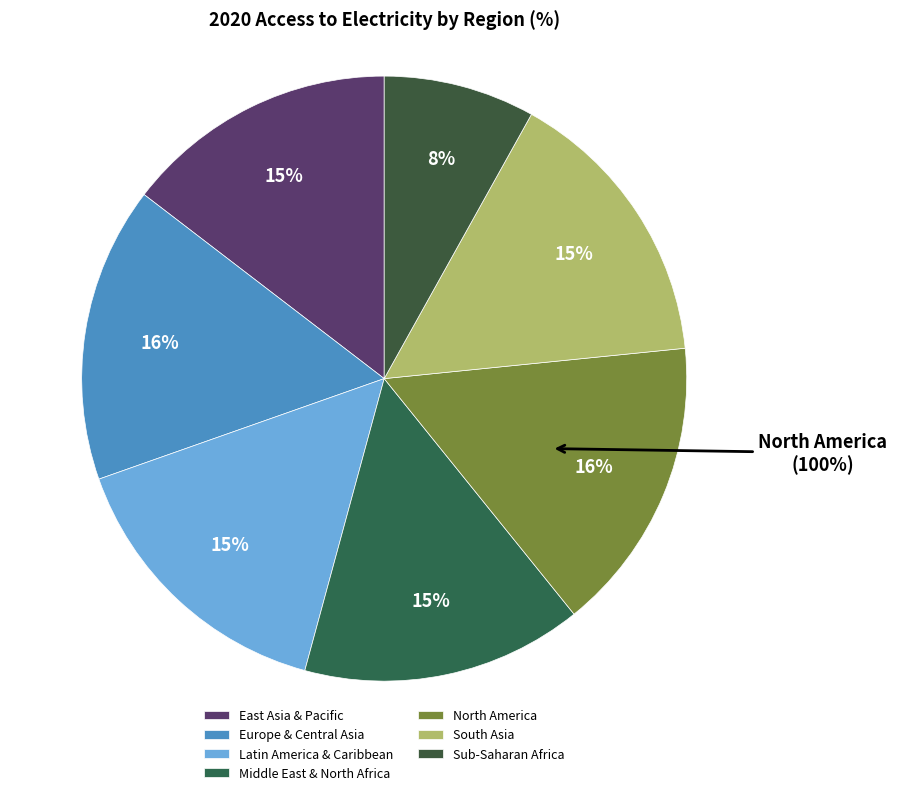

To the nearest percent, what portion does Middle East & North Africa represent?

15%